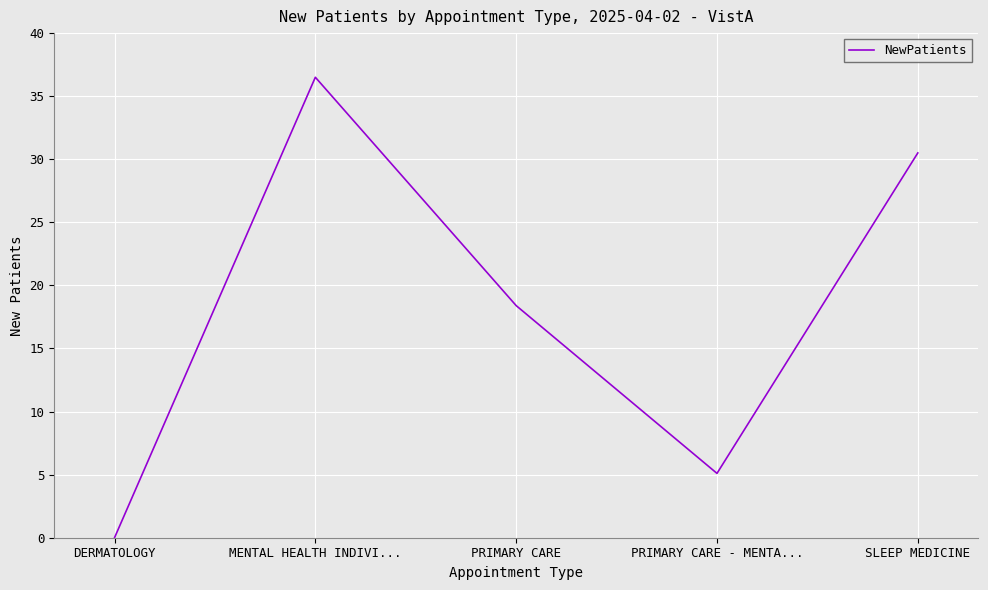

Reading left to right, what are all the values shown in this chart?

0.0	36.5	18.4	5.1	30.5